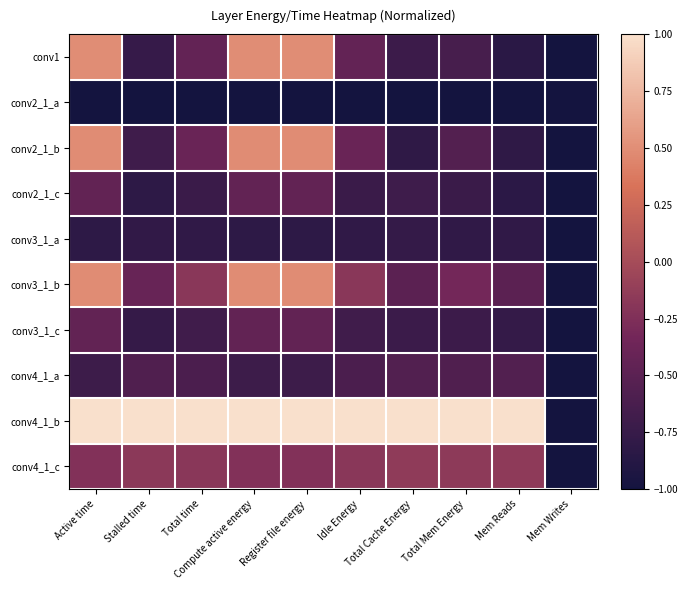

What is the greatest value displayed?

1.0